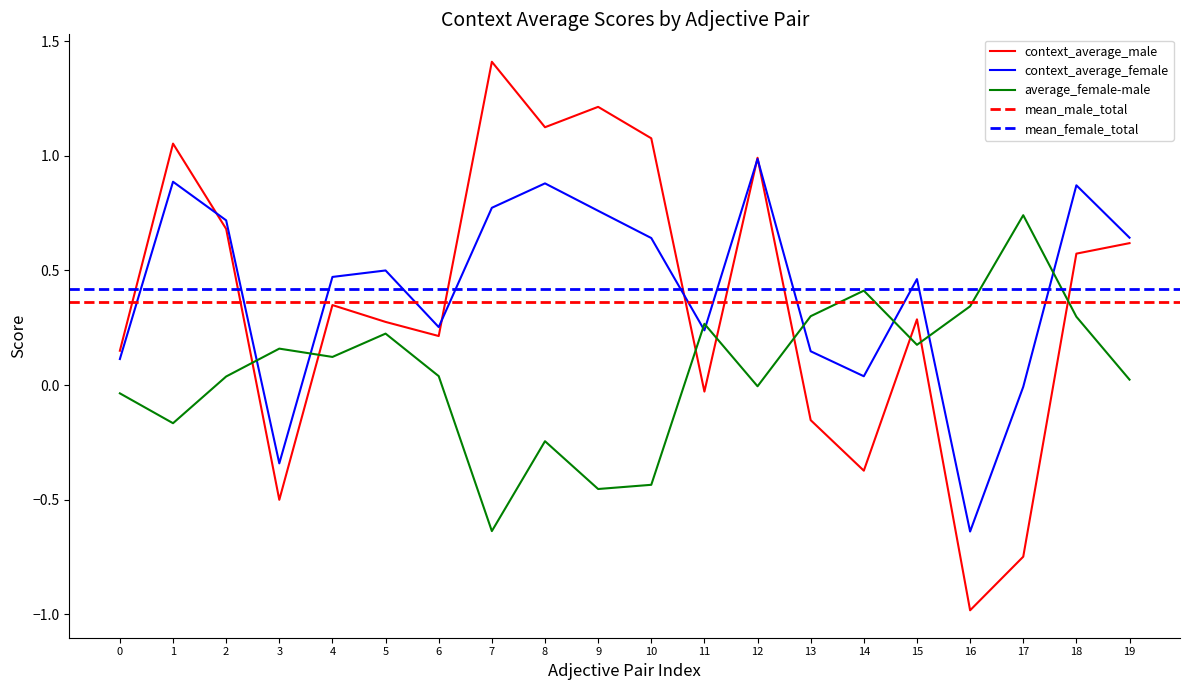

What is the sum of all context_average_male values?

7.2